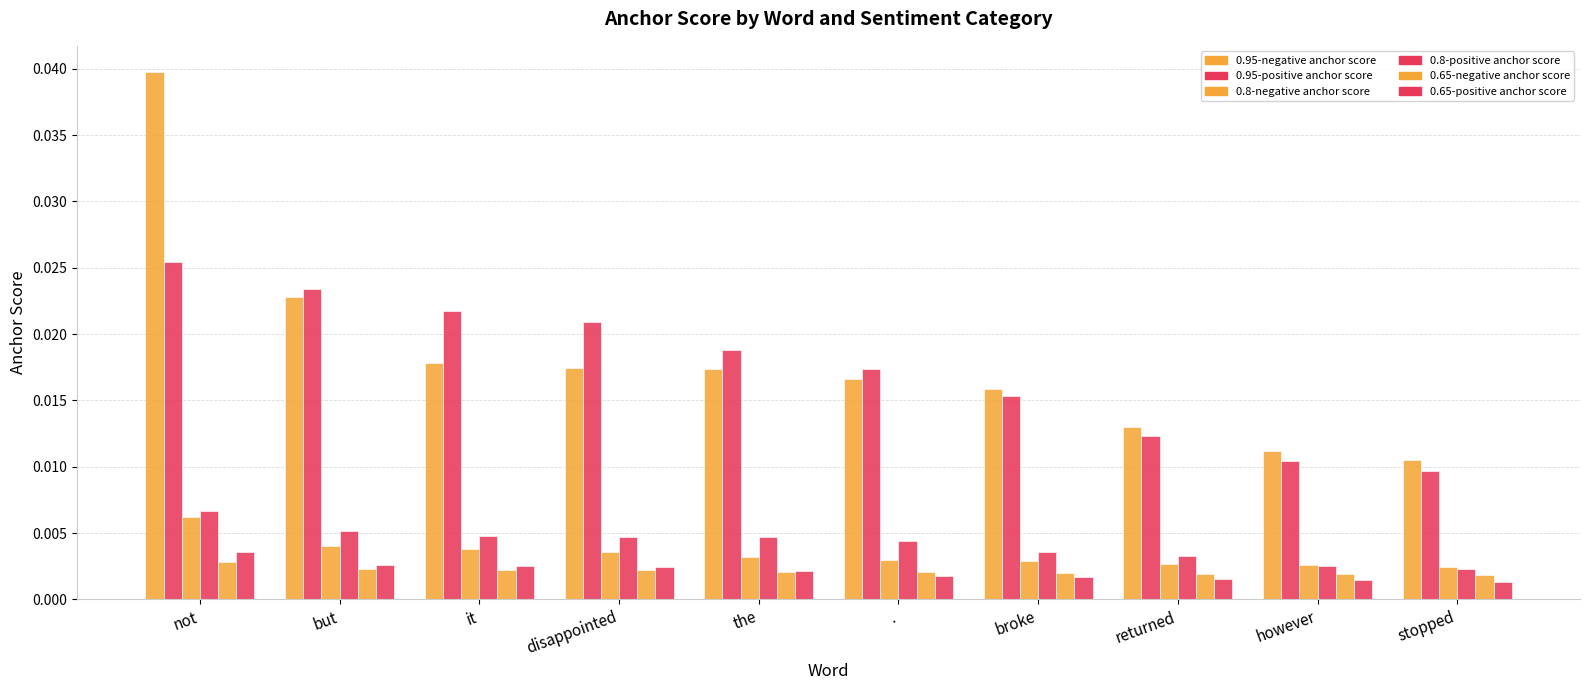

Is the value of 0.95-positive anchor score at but greater than the value of 0.8-negative anchor score at disappointed?

Yes